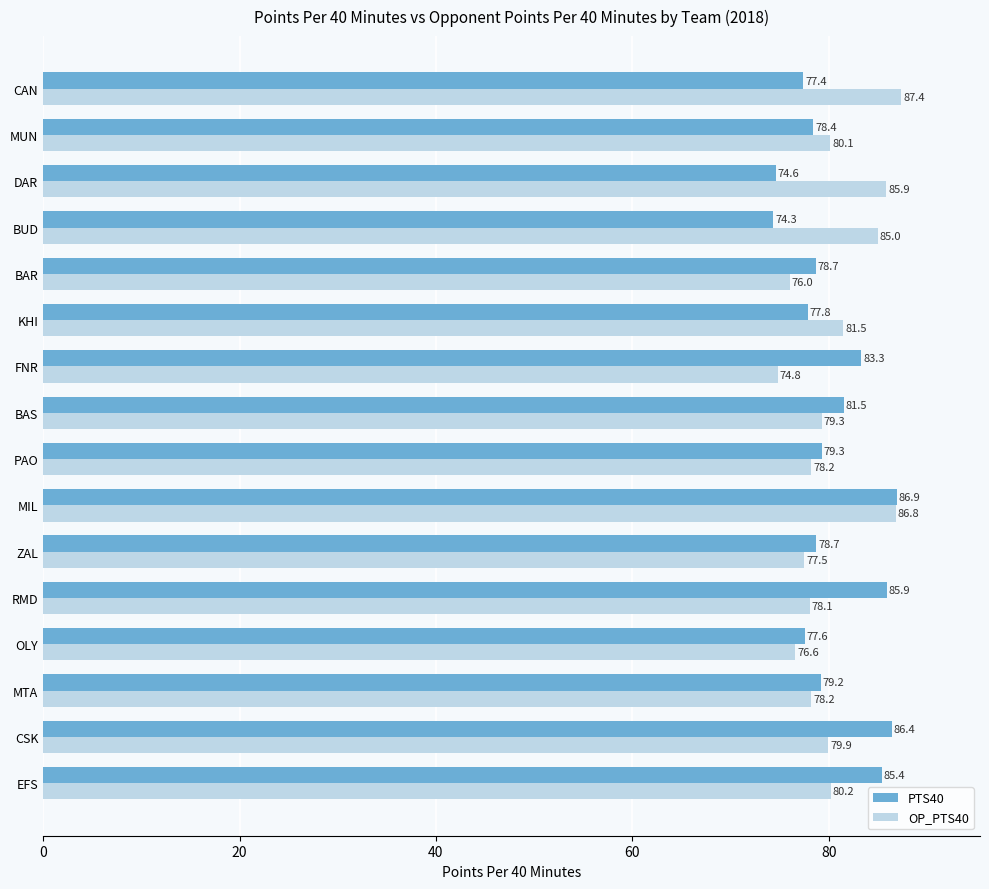

List the series in order of their peak value, lowest first.

PTS40, OP_PTS40